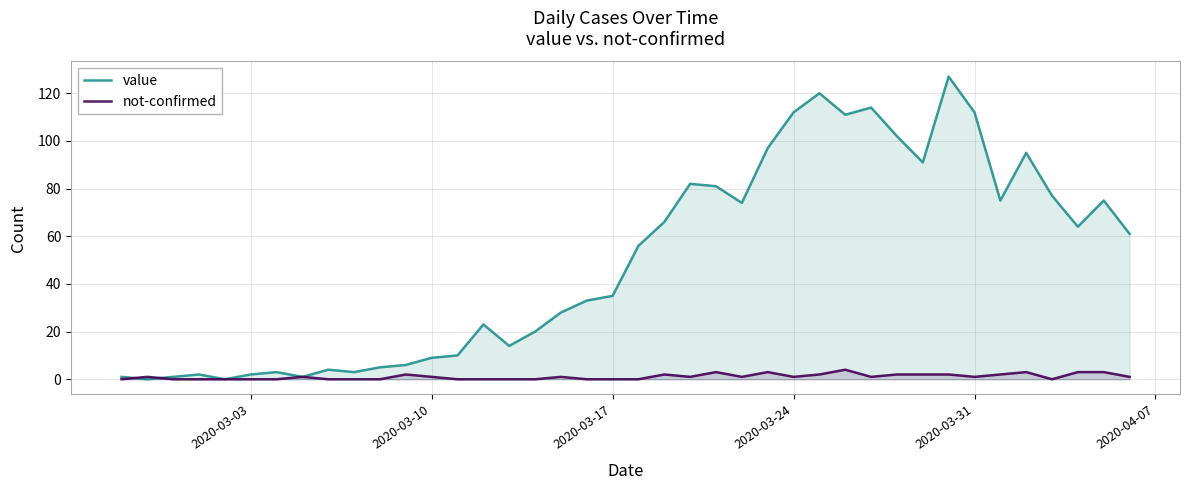

What is the highest value of the value series?

127